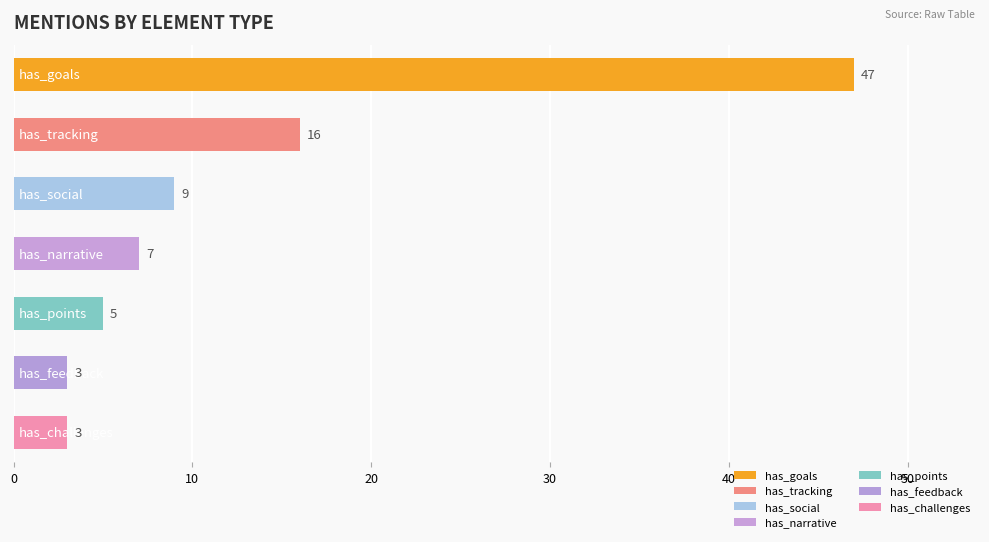

What is the difference between the second highest and minimum values?

13